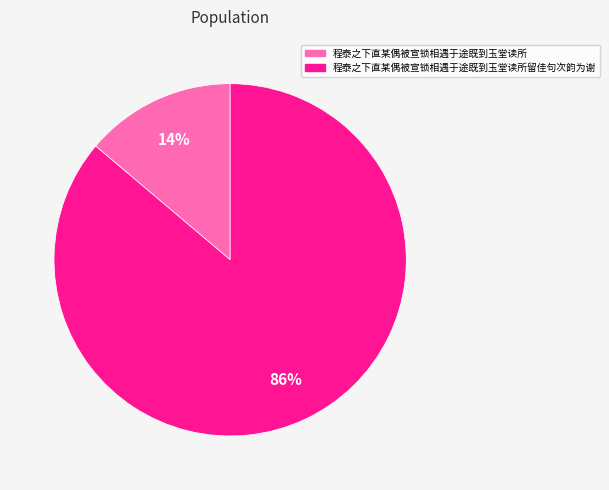

Combined, do 程泰之下直某偶被宣锁相遇于途既到玉堂读所 and 程泰之下直某偶被宣锁相遇于途既到玉堂读所留佳句次韵为谢 account for over 50%?

Yes